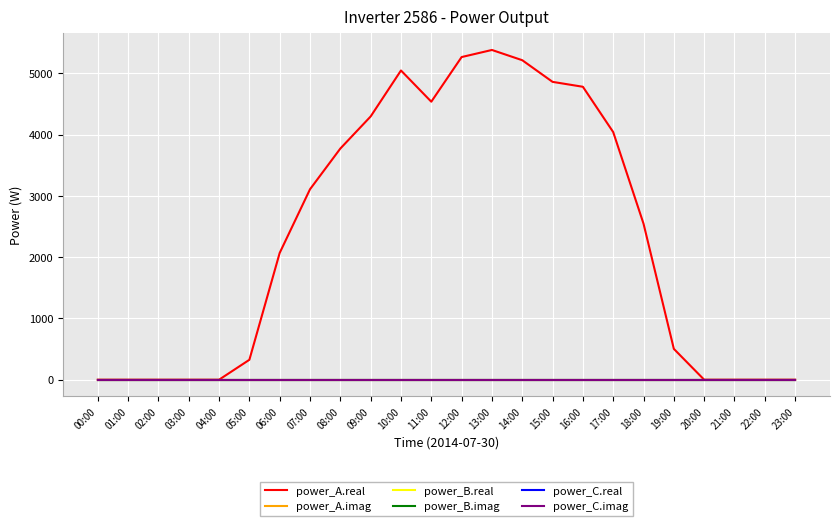

True or false: power_B.real and power_C.real intersect in this chart.

False